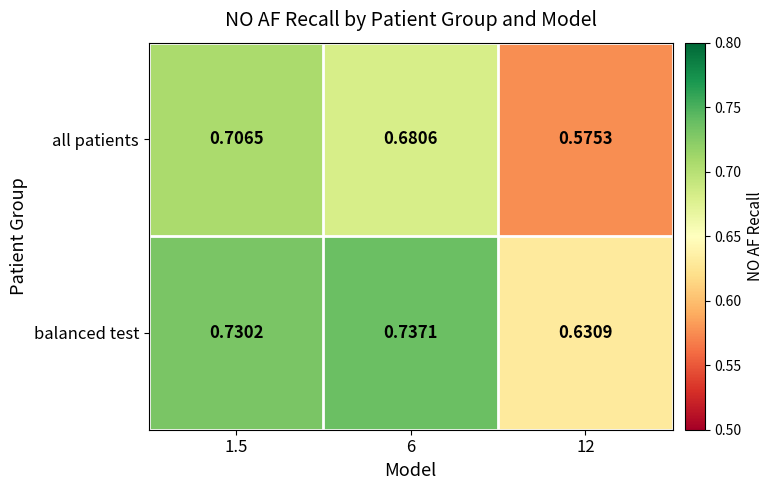

Count the number of categories in the chart.

3